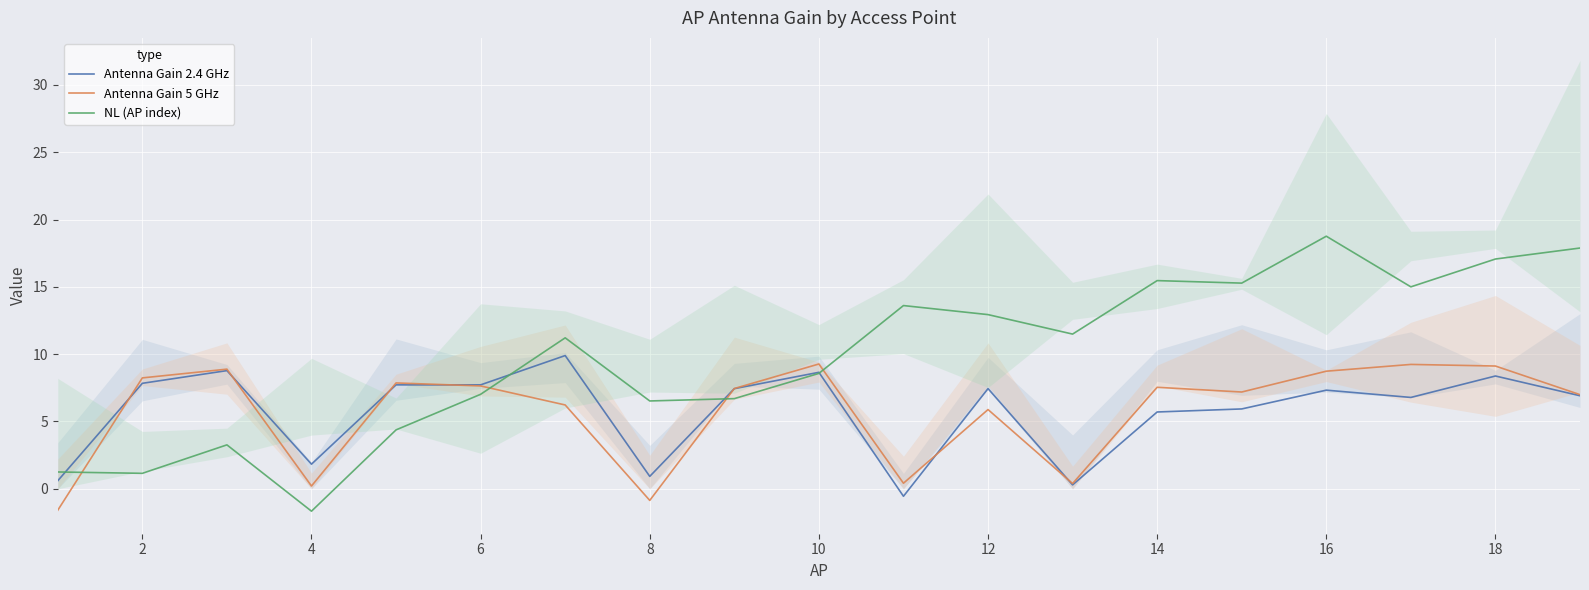

List the series in order of their peak value, highest first.

NL (AP index), Antenna Gain 2.4 GHz, Antenna Gain 5 GHz